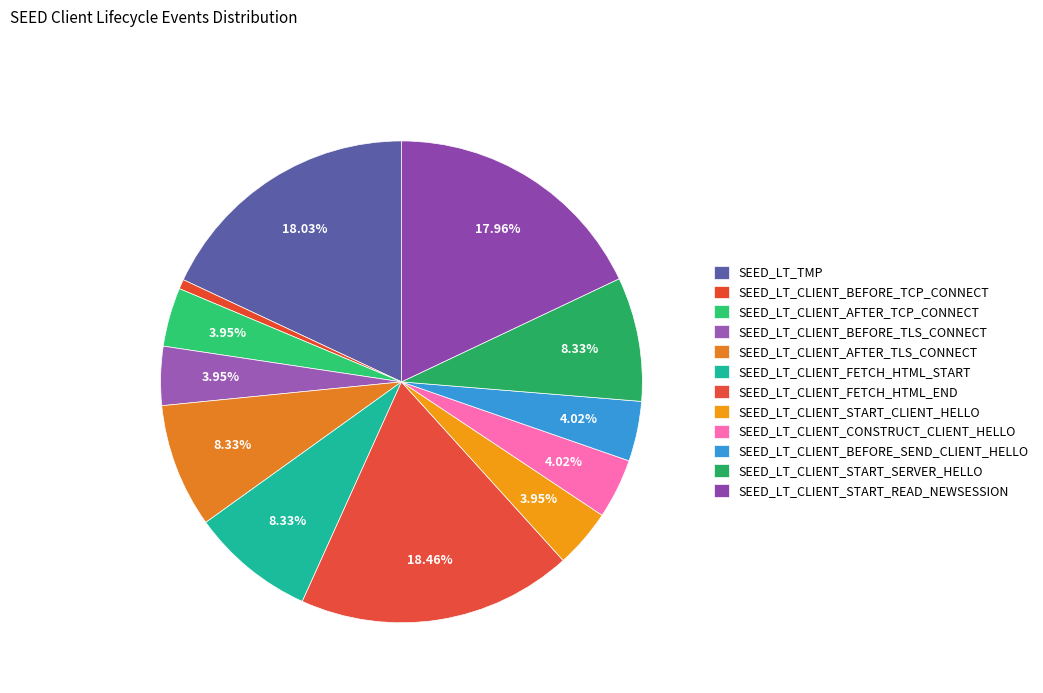

What percentage is the SEED_LT_CLIENT_AFTER_TCP_CONNECT slice, to the nearest percent?

4%